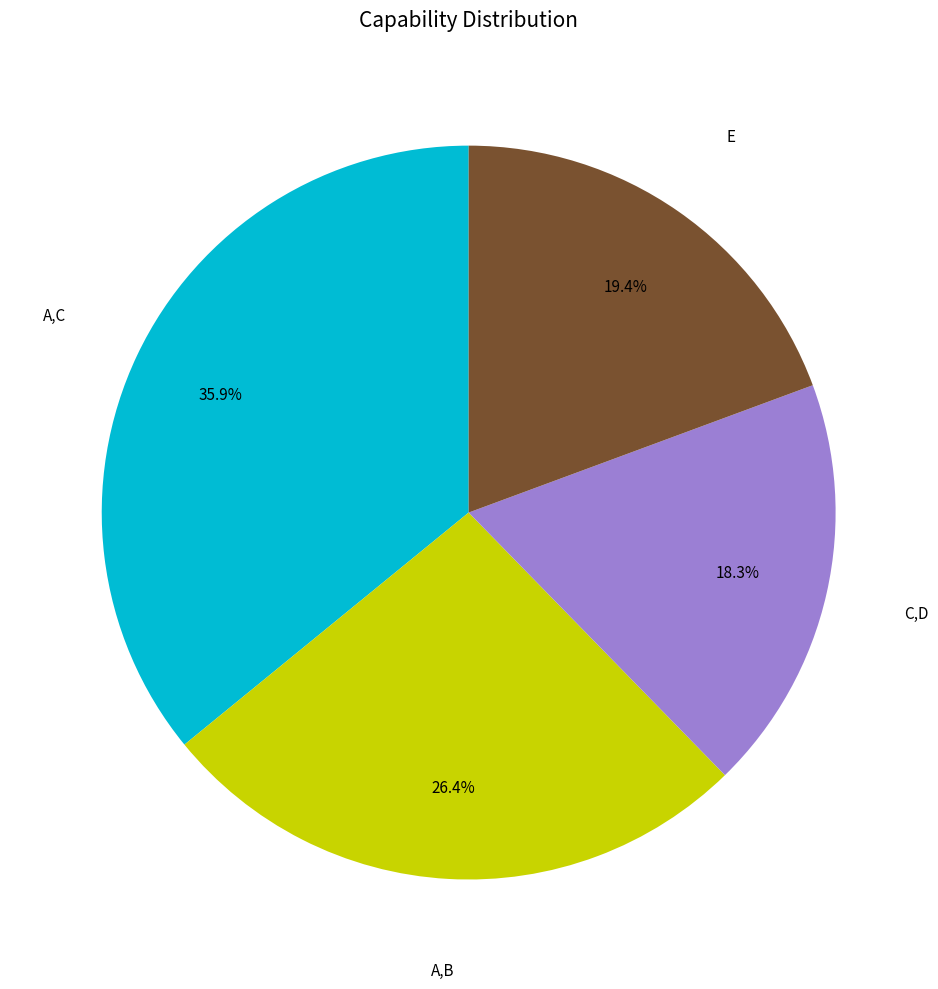

Does any single category account for the majority?

No